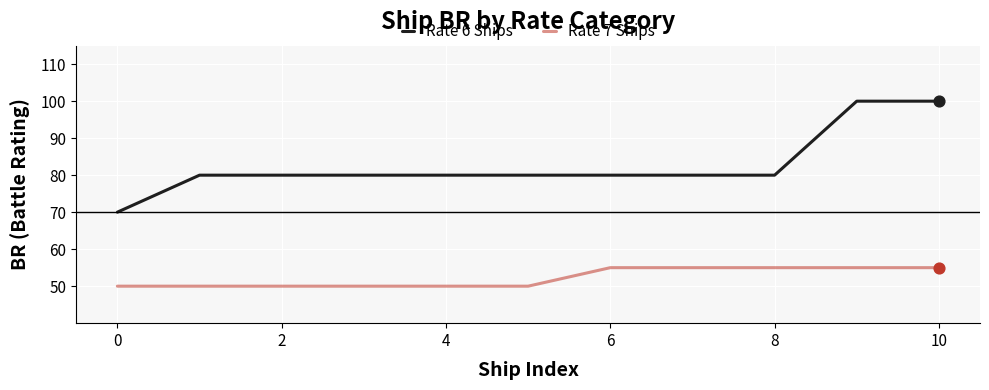

Which series has the largest total across all categories?

Rate 6 Ships